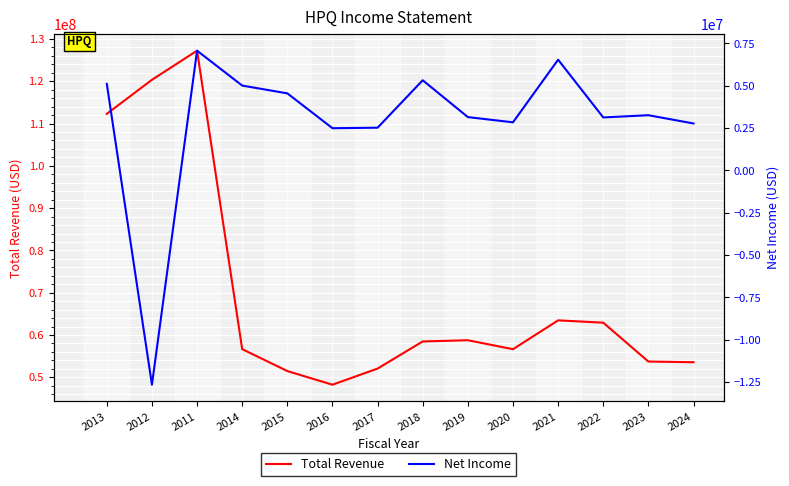

Does the chart display data point markers on the line(s)?

No